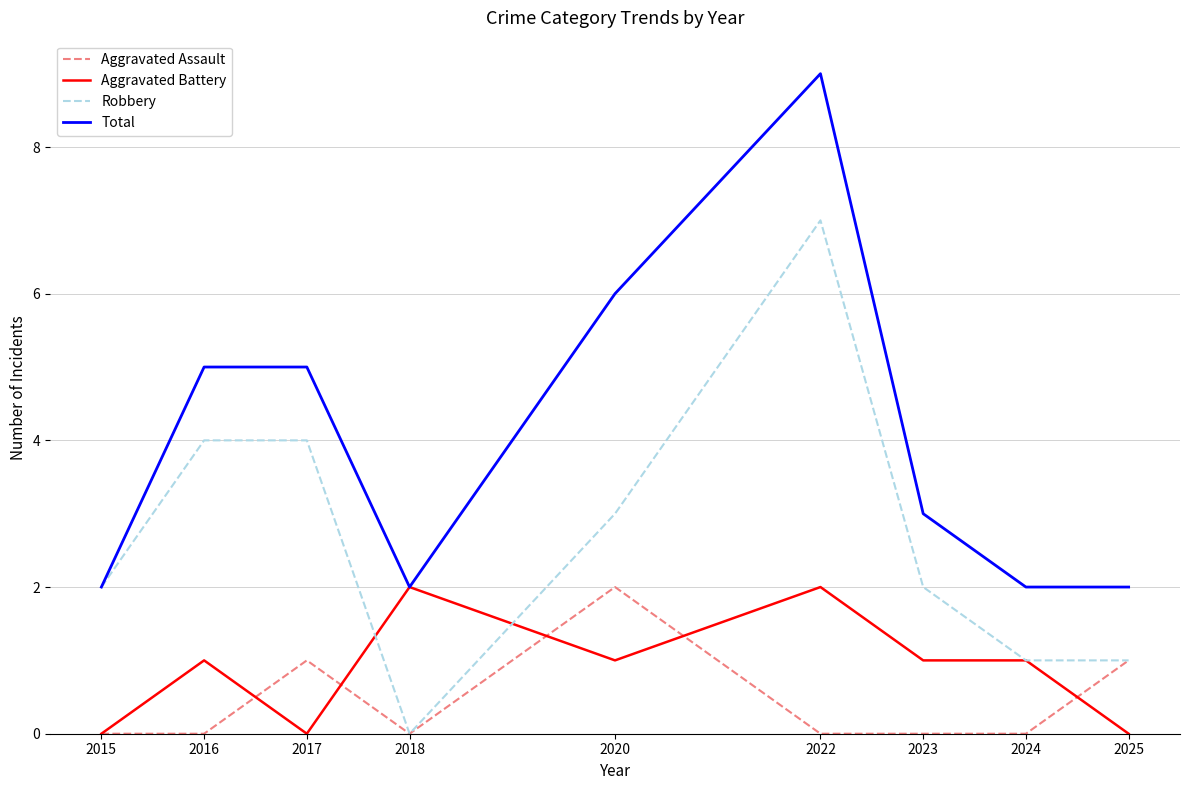

True or false: Total and Aggravated Assault intersect in this chart.

False